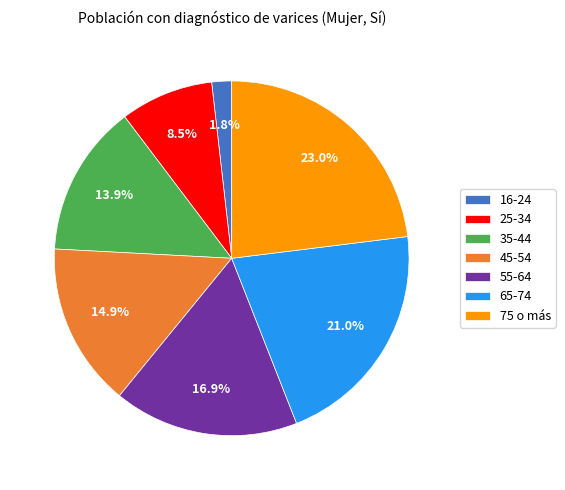

What is the total percentage of 55-64 and 45-54?

31.8%